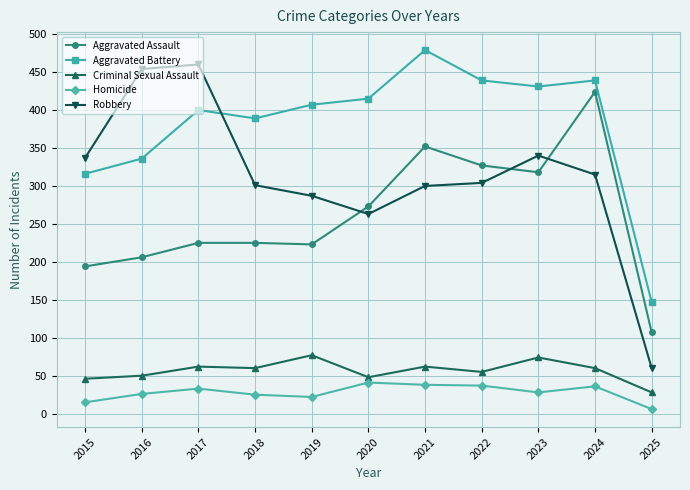

What is the difference between the maximum and minimum values in the Aggravated Assault series?

317